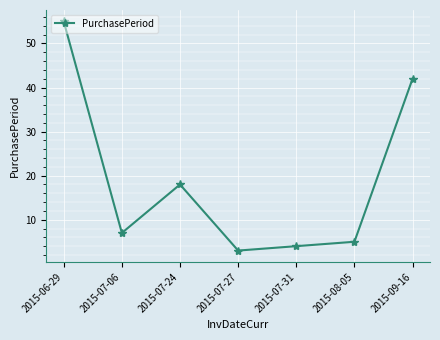

Read the value at 2015-06-29, to the nearest 10.

60